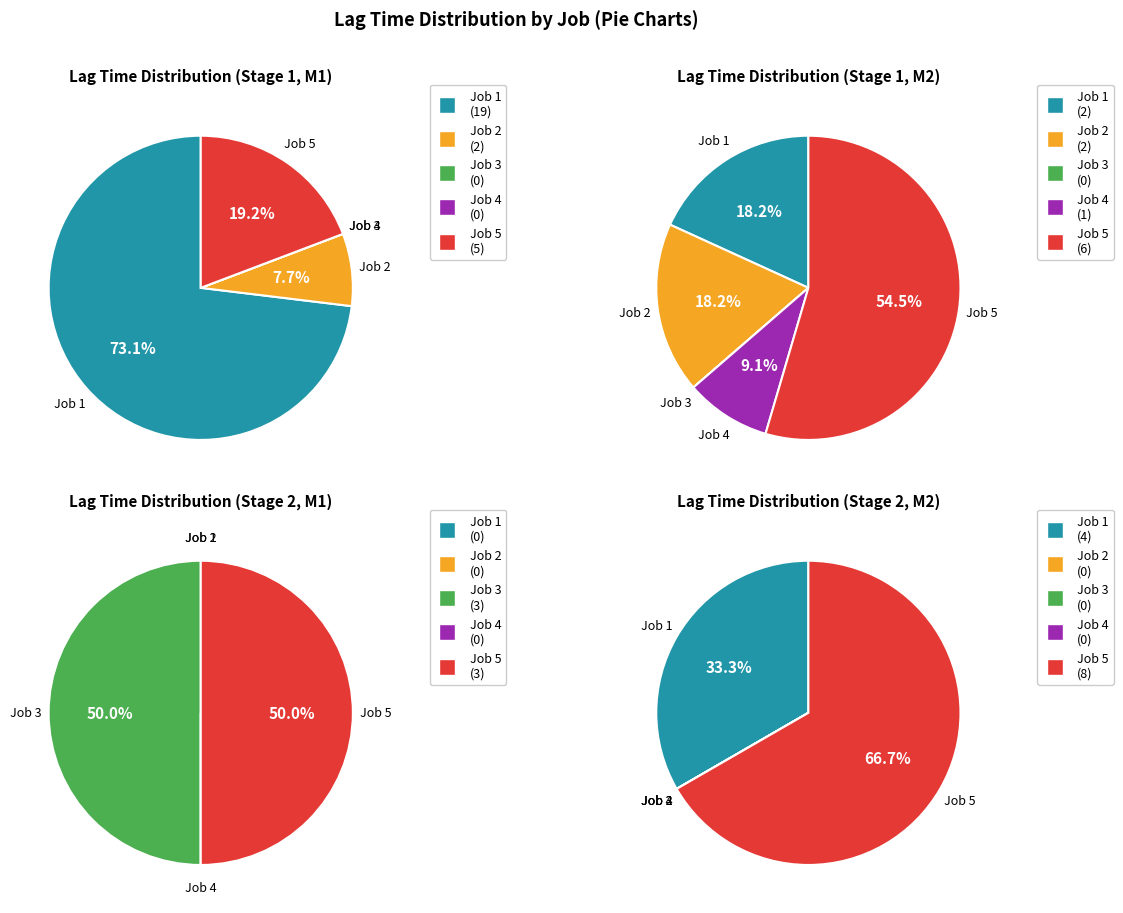

How many slices are in this pie chart?

5